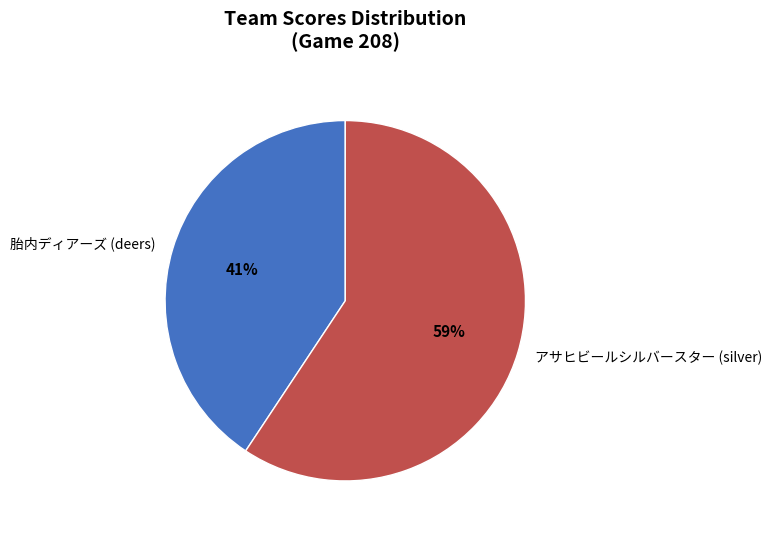

To the nearest percent, what is the combined percentage of 胎内ディアーズ (deers) and アサヒビールシルバースター (silver)?

100%